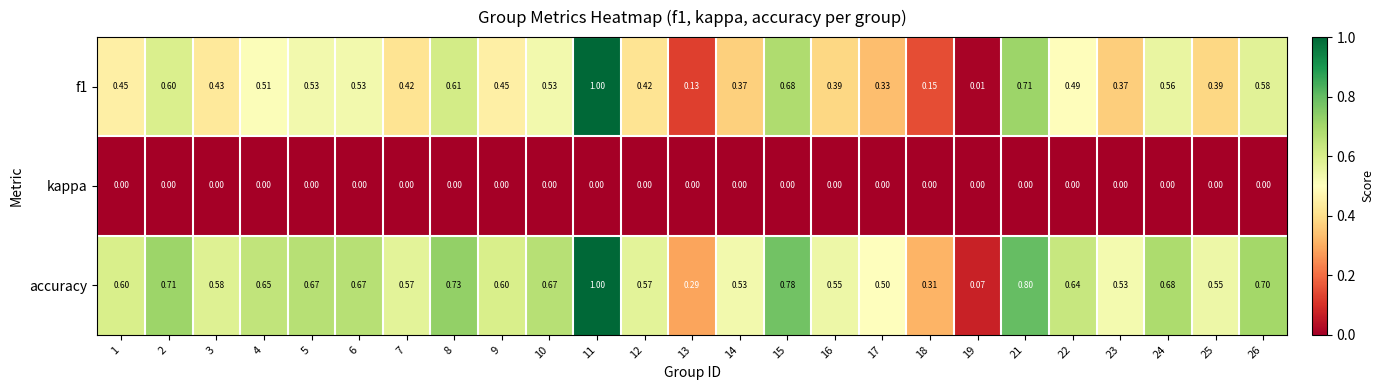

Which series has the largest total across all categories?

accuracy